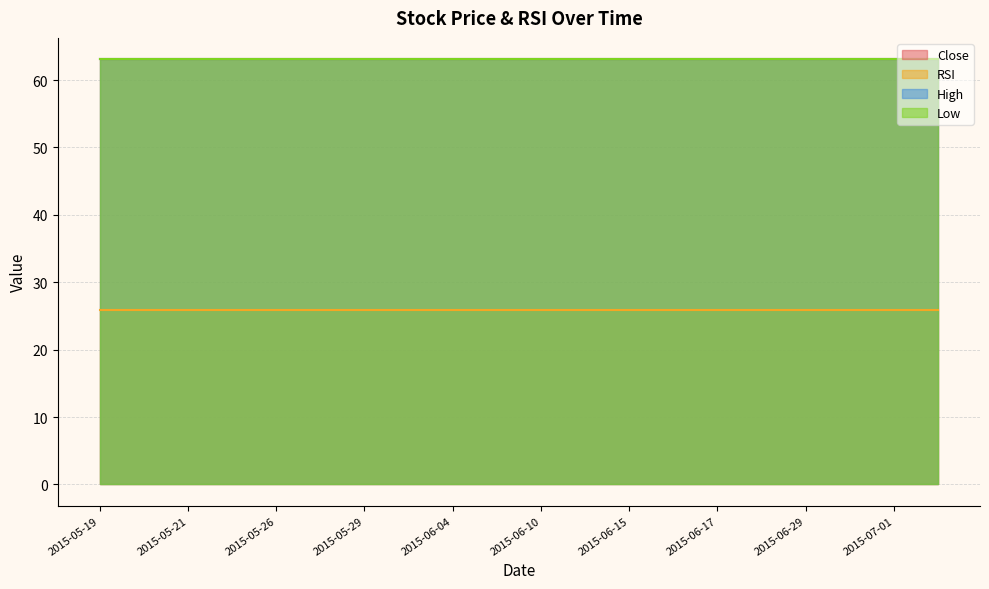

The value of Close at 2015-05-21 is 63.1. True or false?

True